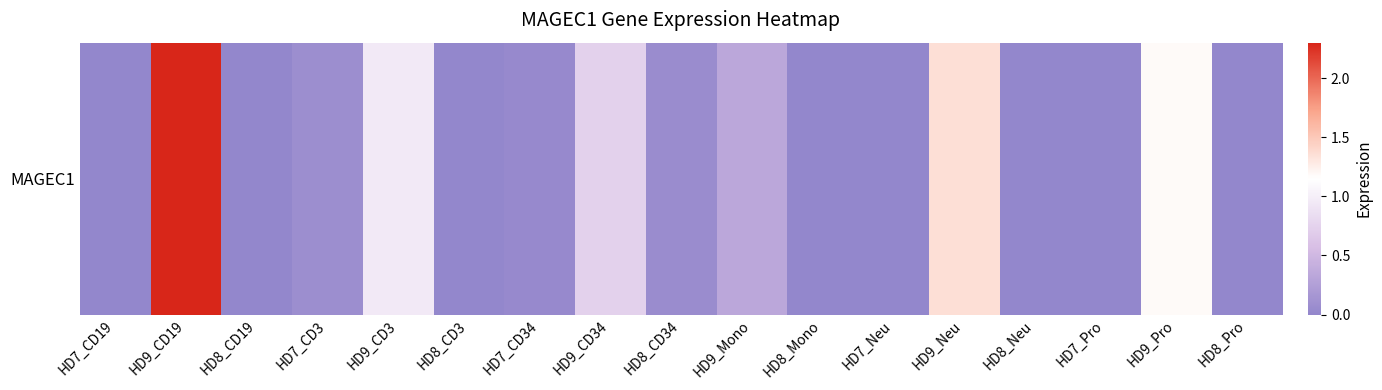

Reading left to right, what are all the values shown in this chart?

HD7_CD19=0.0	HD9_CD19=2.3	HD8_CD19=0.0	HD7_CD3=0.1	HD9_CD3=1.0	HD8_CD3=0.0	HD7_CD34=0.0	HD9_CD34=0.7	HD8_CD34=0.1	HD9_Mono=0.3	HD8_Mono=0.0	HD7_Neu=0.0	HD9_Neu=1.4	HD8_Neu=0.0	HD7_Pro=0.0	HD9_Pro=1.2	HD8_Pro=0.0